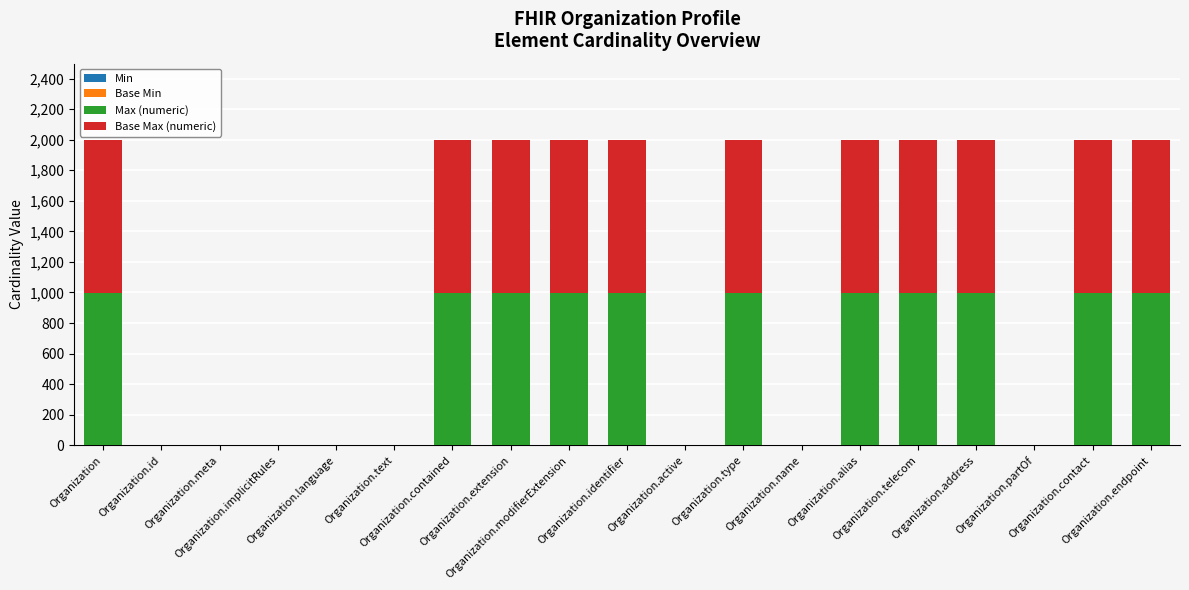

How many distinct data groups are displayed?

3